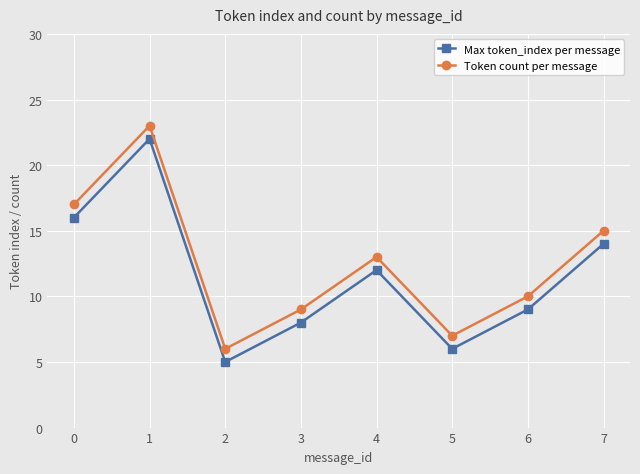

What is the maximum value shown in the chart?

23